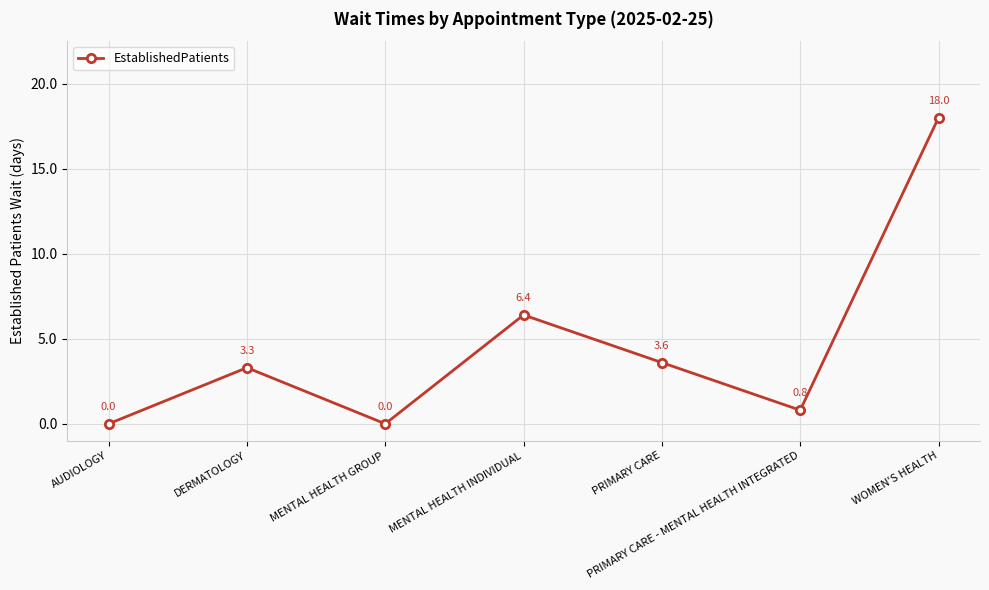

Reading left to right, extract all data points from this chart.

0.0	3.3	0.0	6.4	3.6	0.8	18.0